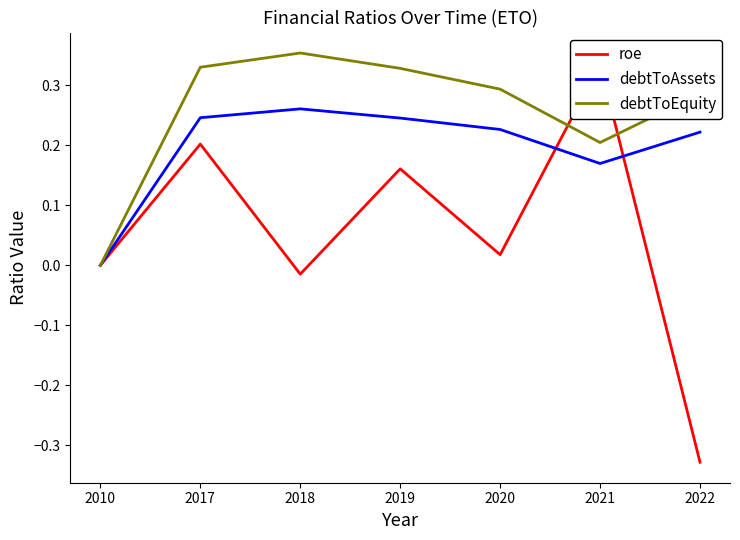

What is the maximum value for roe?

0.3